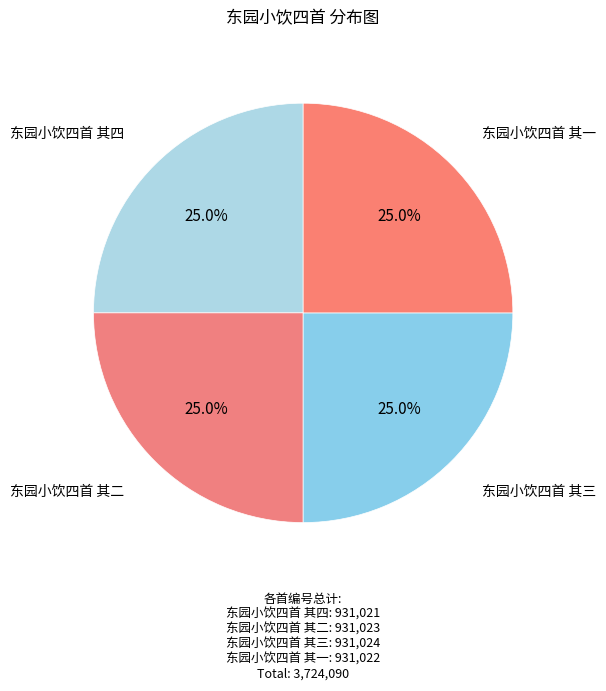

What portion of the pie excludes 东园小饮四首 其三?

75.0%